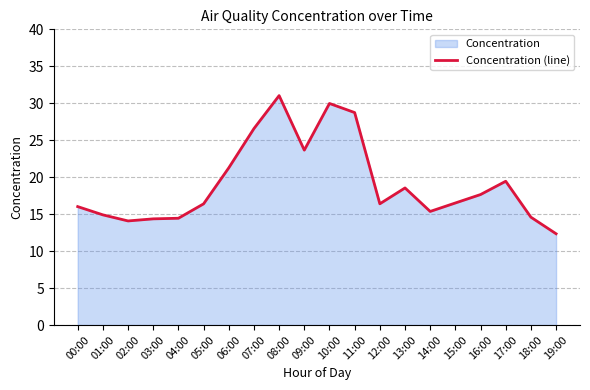

What is the label of the 2nd point from the right?

18:00